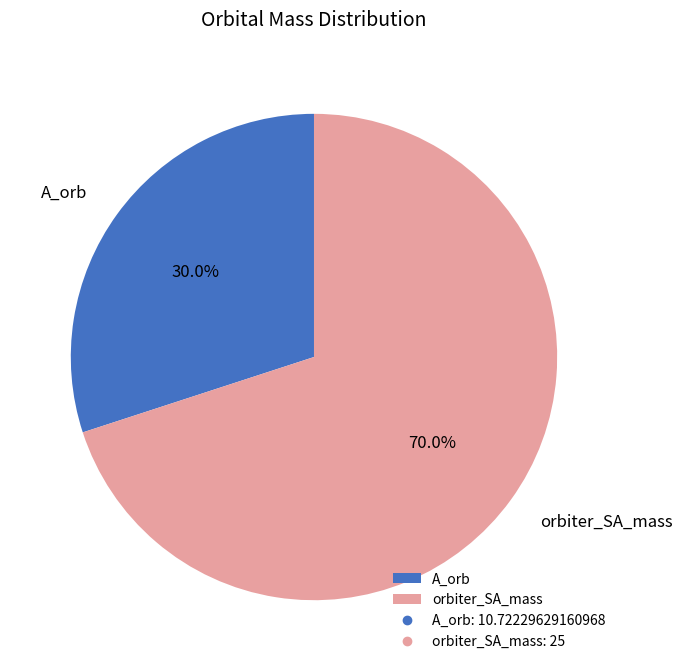

Does any single category account for the majority?

Yes